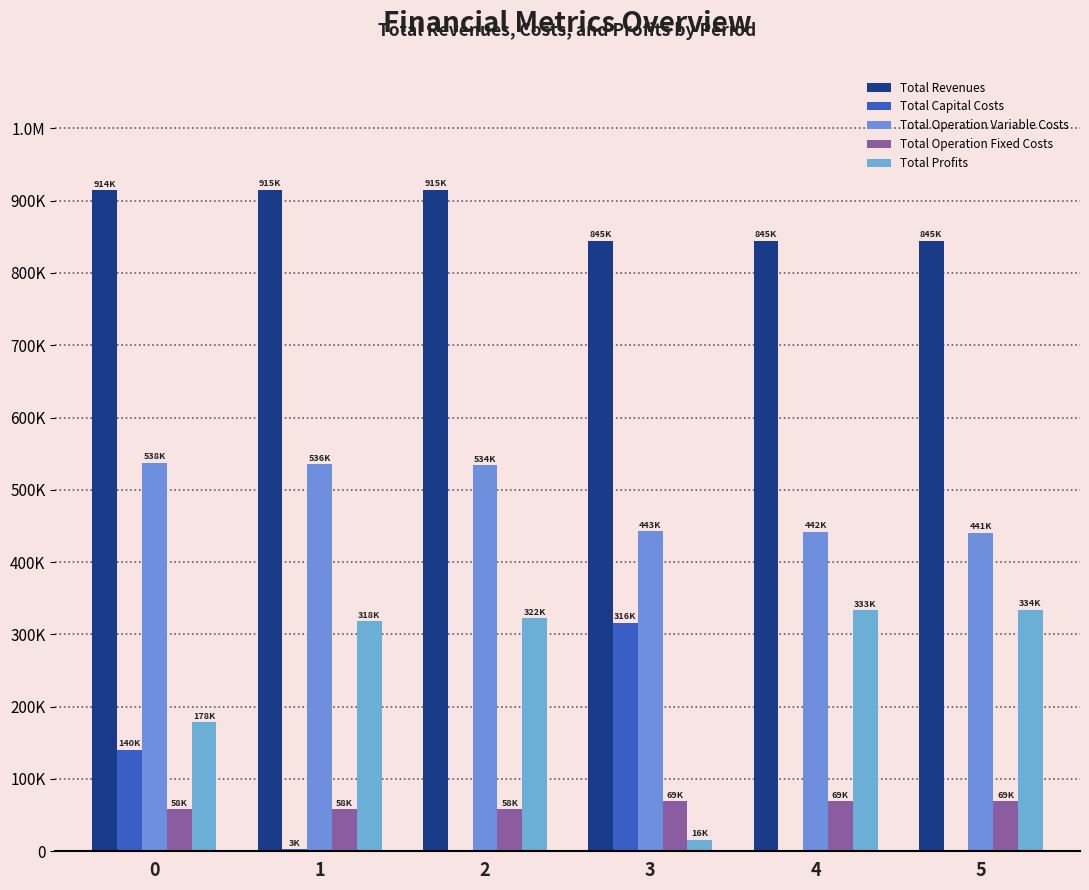

Reading right to left, list all the values displayed in this chart.

Total Revenues: 5=844634.9	4=844634.9	3=844634.9	2=914825.0	1=914825.0	0=914103.2
Total Capital Costs: 5=0.0	4=0.0	3=315968.0	2=0.0	1=2816.0	0=140448.0
Total Operation Variable Costs: 5=440784.6	4=441876.3	3=442966.5	2=534071.3	1=535706.0	0=537595.4
Total Operation Fixed Costs: 5=69473.4	4=69473.4	3=69473.4	2=58373.2	1=58373.2	0=57886.8
Total Profits: 5=334376.9	4=333285.2	3=16227.0	2=322380.5	1=317929.8	0=178173.1